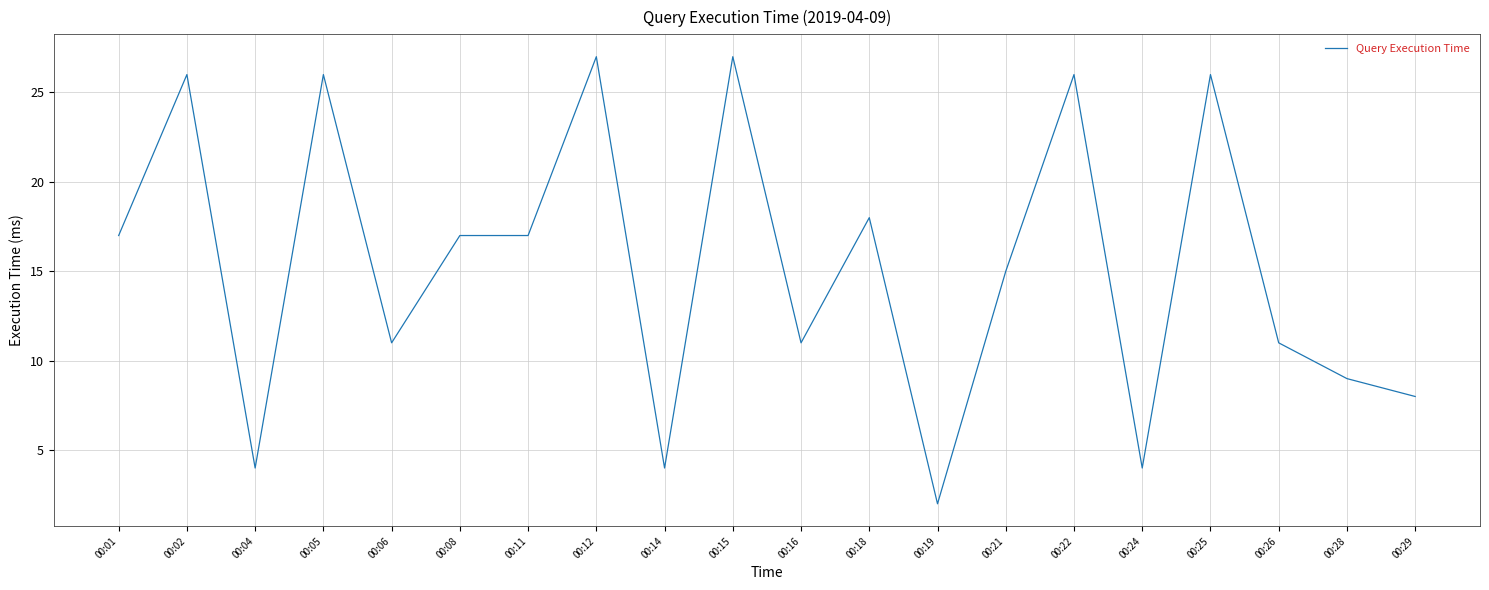

What is the difference between the maximum and minimum values?

25